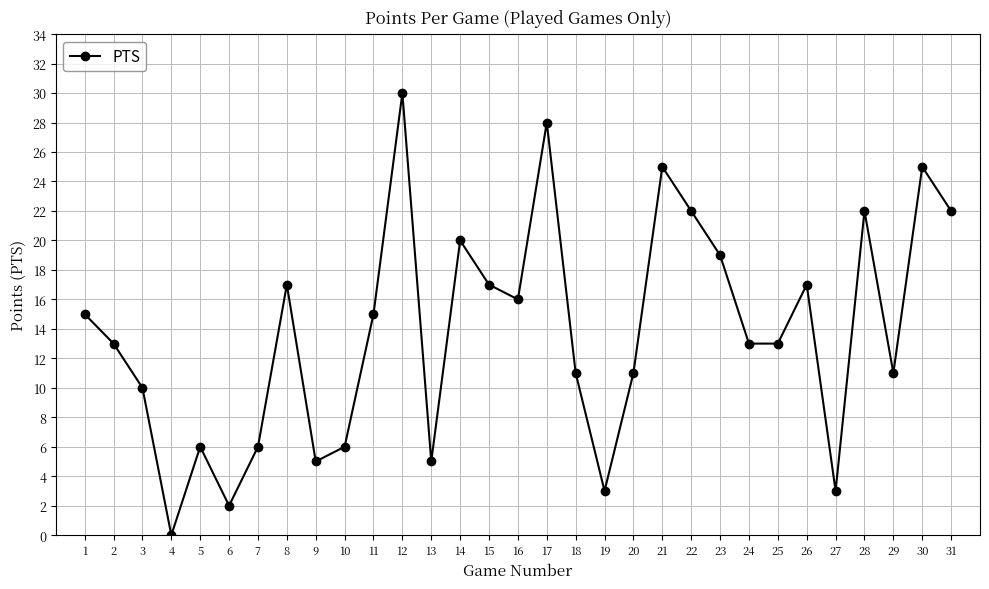

What value does the data have at 23?

19